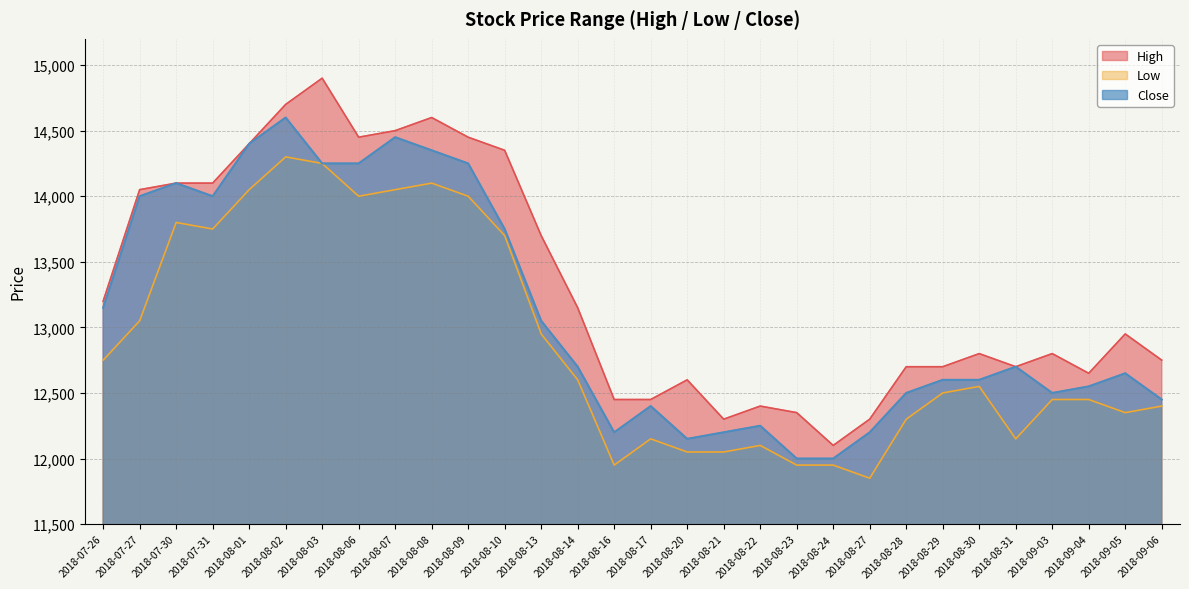

The value of Low at 2018-08-13 is 3046. True or false?

False